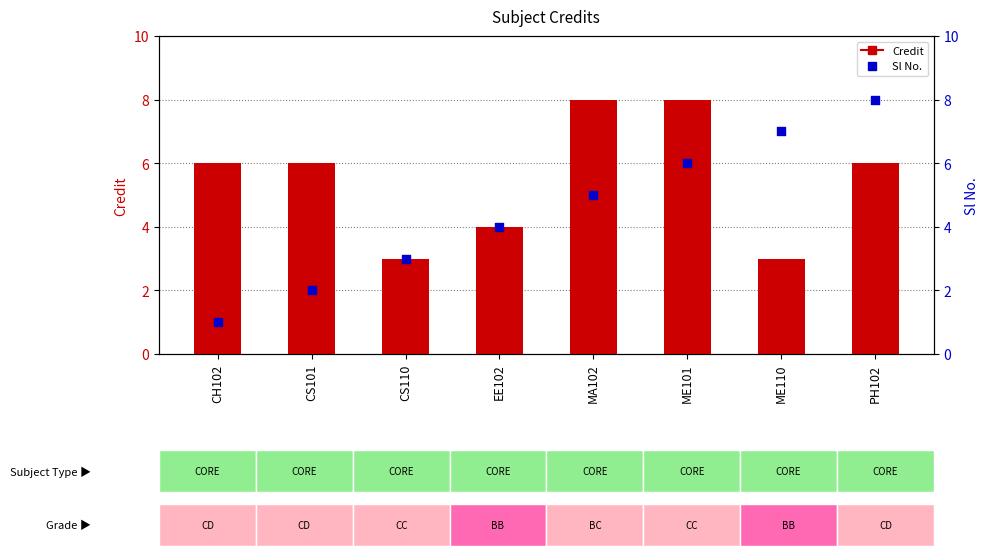

At how many categories does at least one series exceed 2?

8